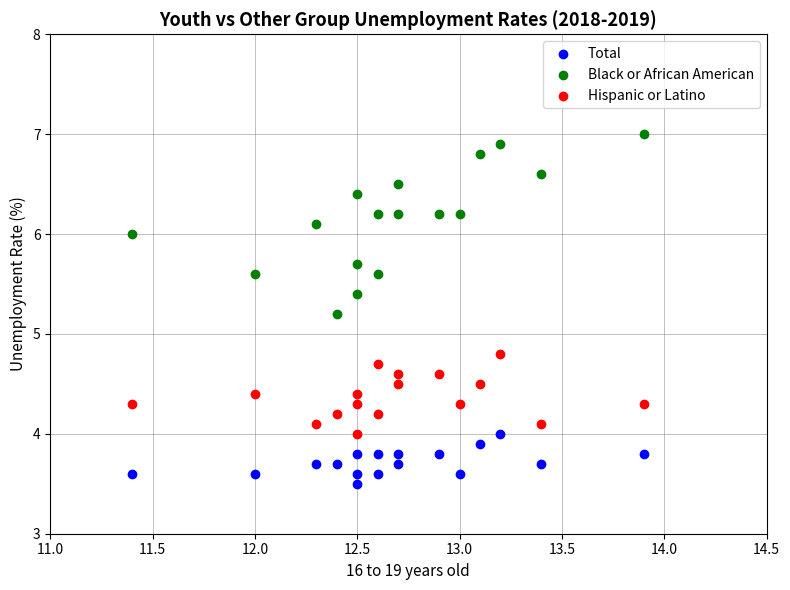

Which series contains the lowest Y value?

Total